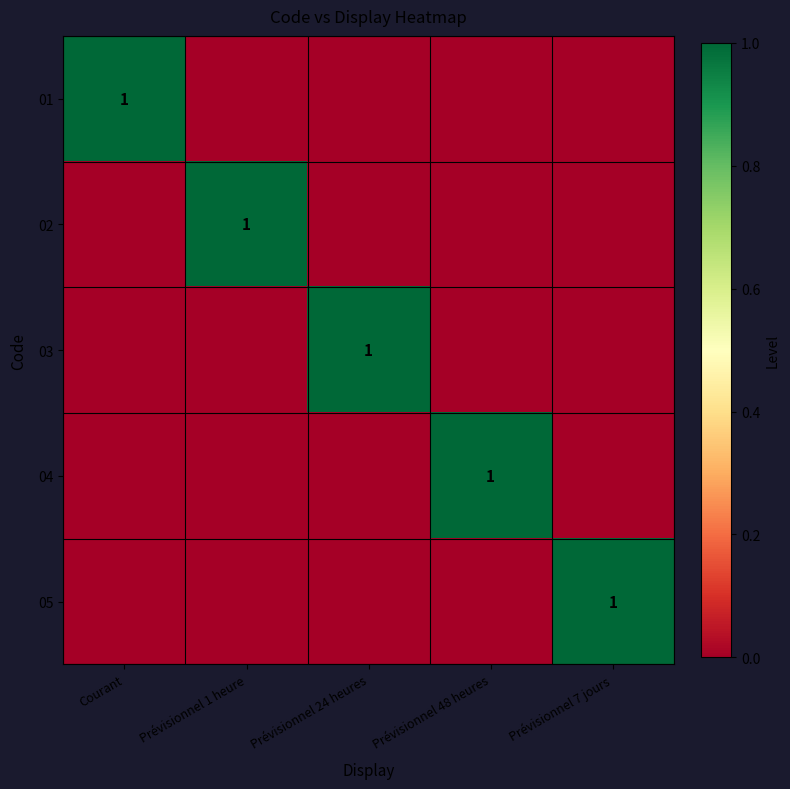

Is it true that 03 equals 2 at Prévisionnel 24 heures?

False